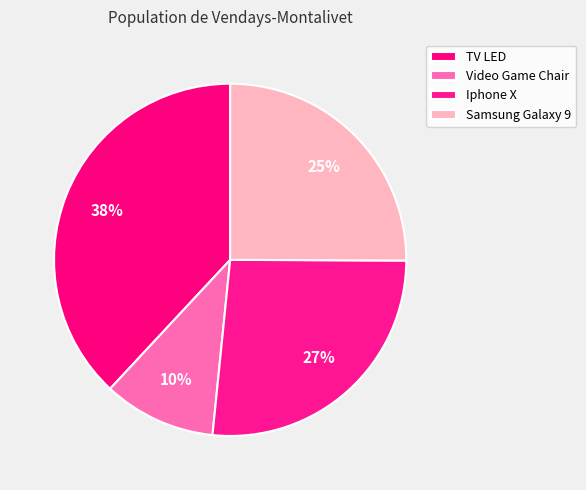

Is it true that Samsung Galaxy 9 is 17% of the pie?

False